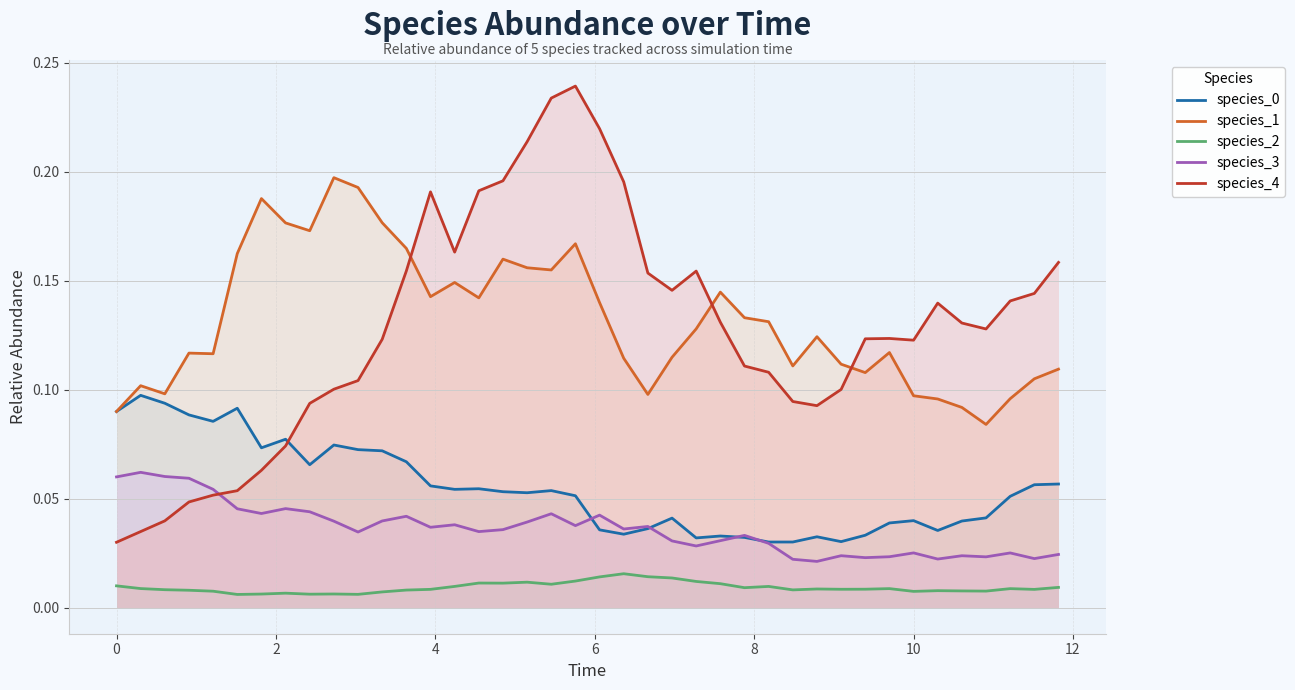

What is the maximum value for species_1?

0.2